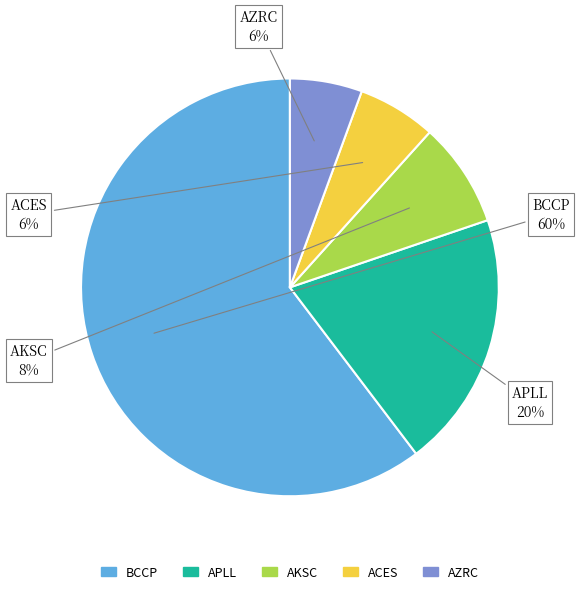

To the nearest percent, what is the average slice percentage?

20%